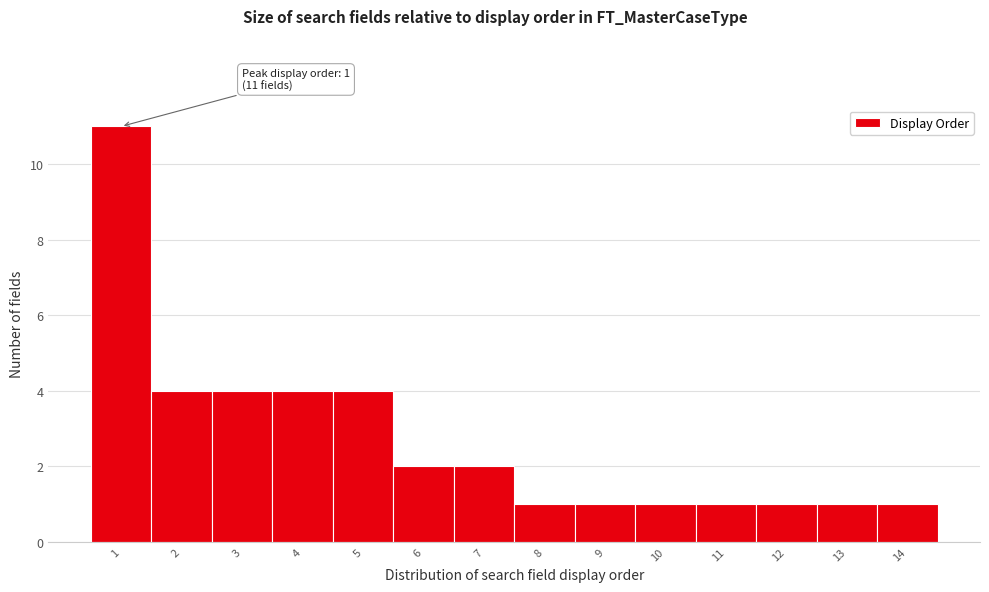

Over which range of the x-axis is the bar tallest?

0.5 to 1.5